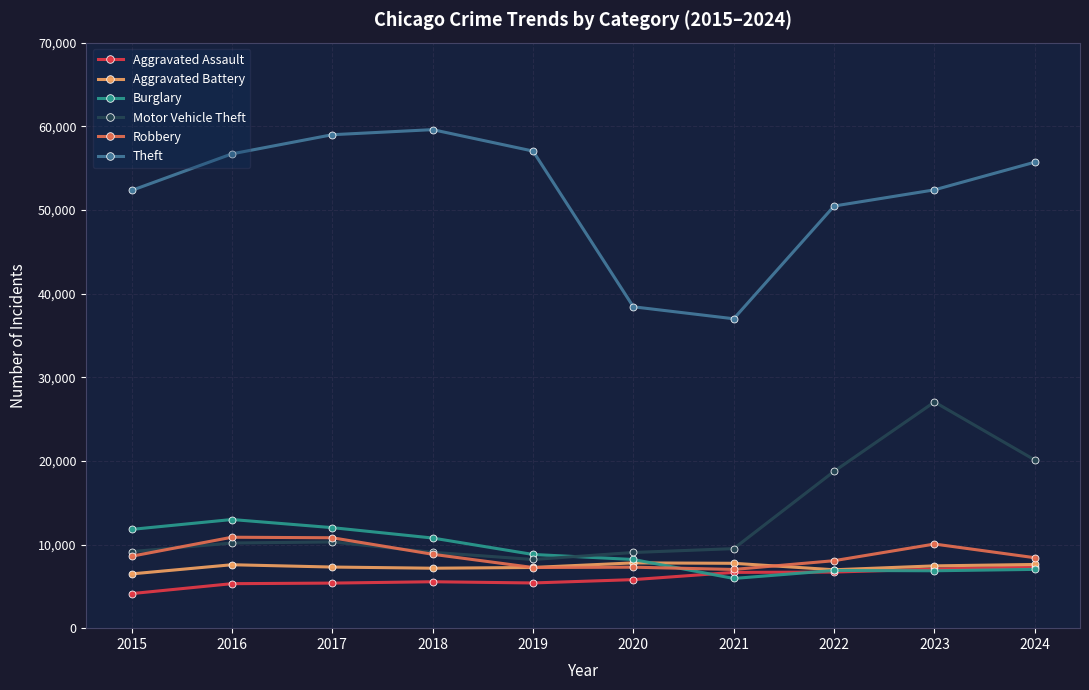

What is the value of the Aggravated Battery point at the 2nd from the left?

7583